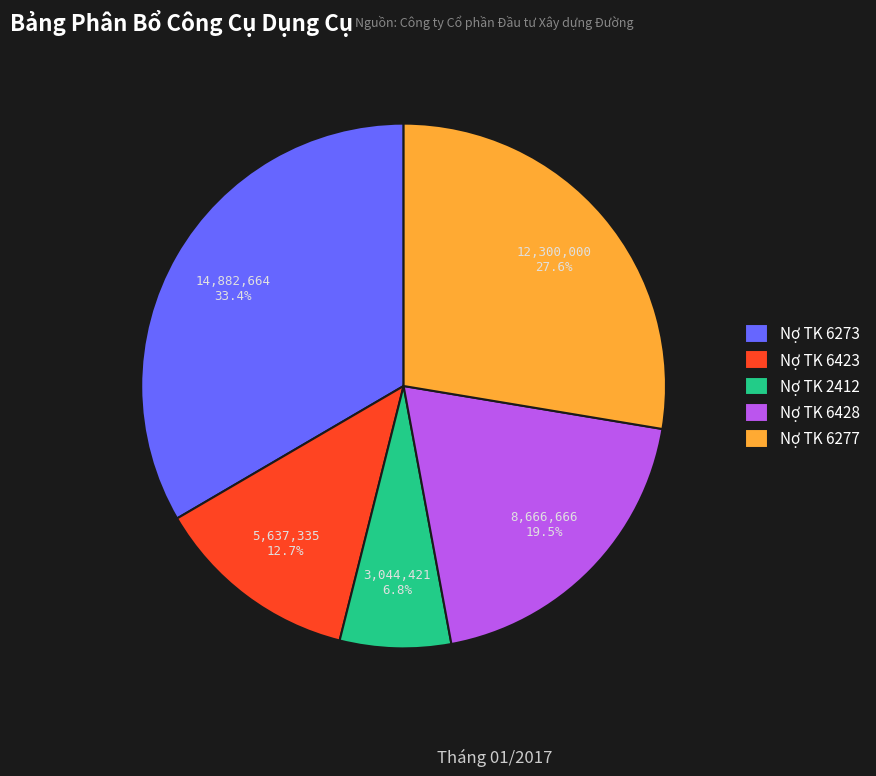

What is the smallest slice in the pie chart?

Nợ TK 2412